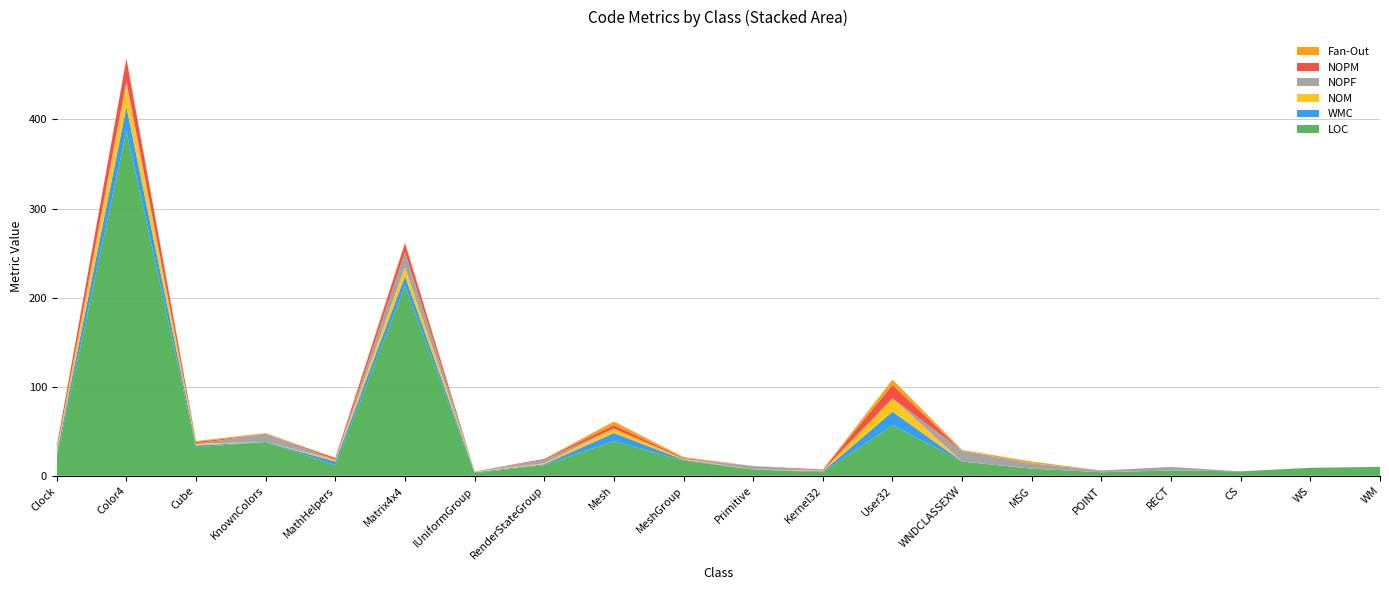

Reading left to right, list all the values displayed in this chart.

LOC: 21	387	32	38	12	213	3	12	39	17	7	4	57	16	8	4	6	5	9	10
WMC: 4	27	2	0	4	11	1	1	9	1	0	1	15	0	0	0	0	0	0	0
NOM: 4	25	2	0	2	10	1	1	5	1	0	1	15	0	0	0	0	0	0	0
NOPF: 0	4	0	9	0	17	0	4	0	0	4	0	0	12	6	2	4	0	0	0
NOPM: 4	25	2	0	2	10	0	1	4	1	0	1	15	0	0	0	0	0	0	0
Fan-Out: 0	1	1	1	0	1	0	0	4	1	0	0	6	1	2	0	0	0	0	0